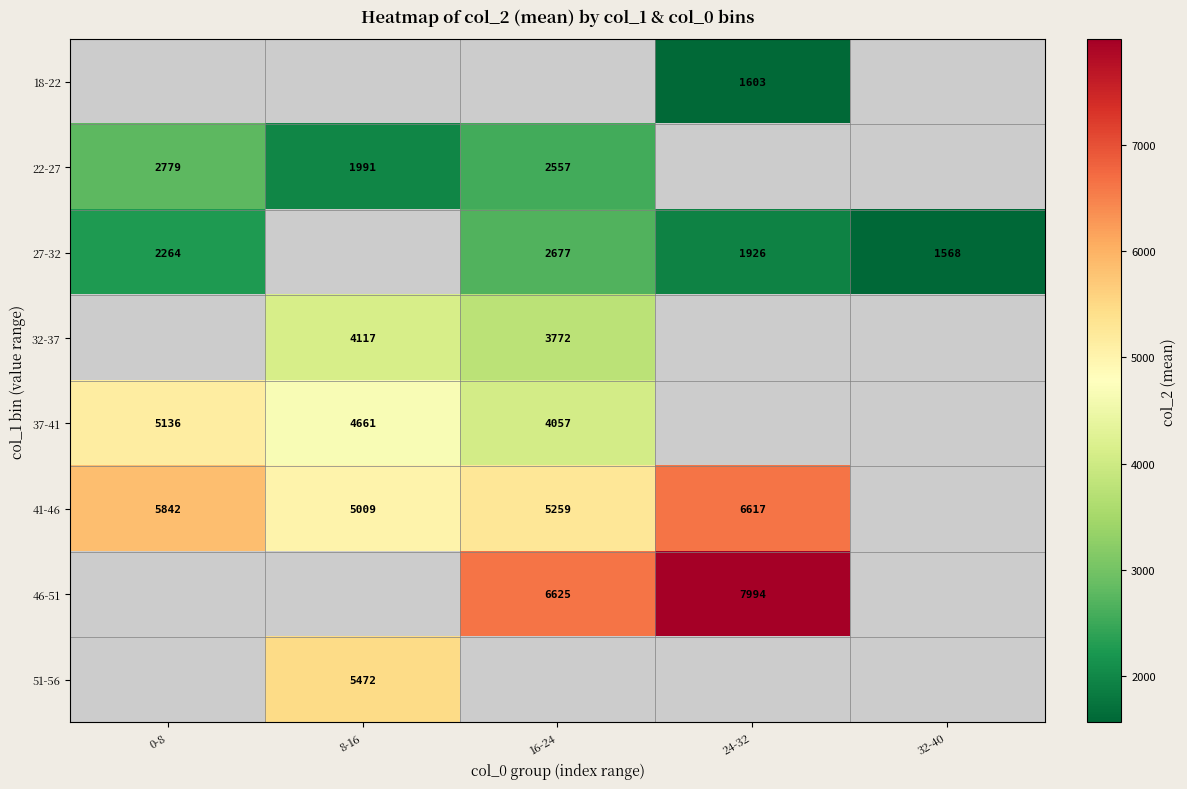

What is the smallest value displayed?

1568.0